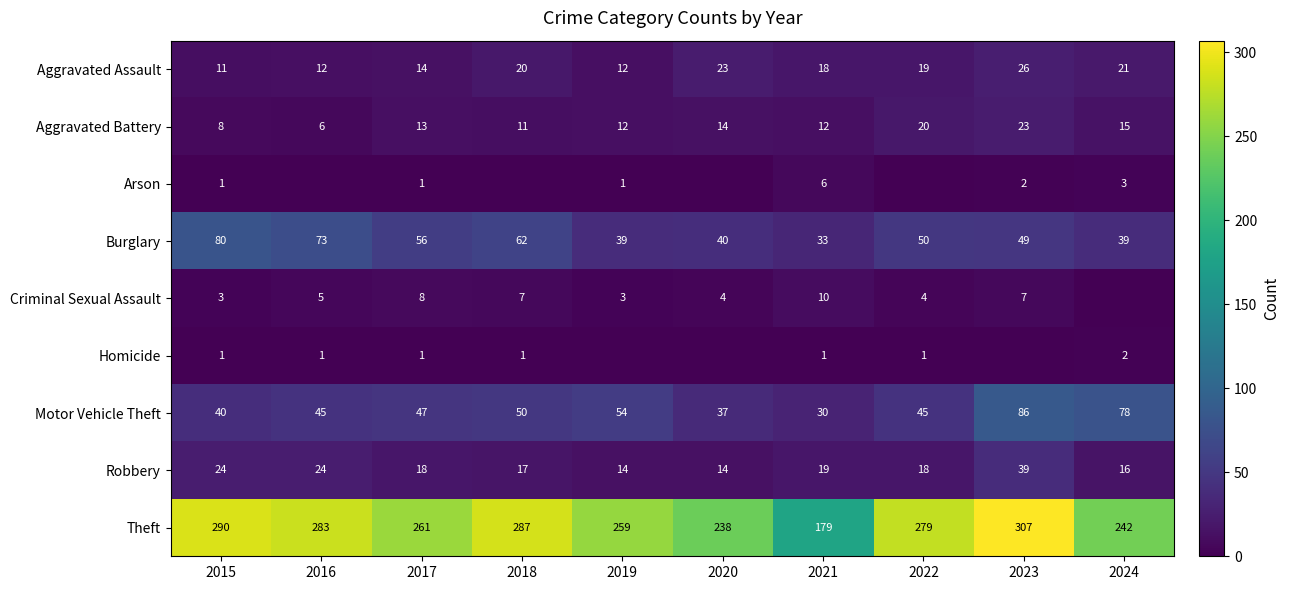

Where does the Burglary series first go above 50?

2015